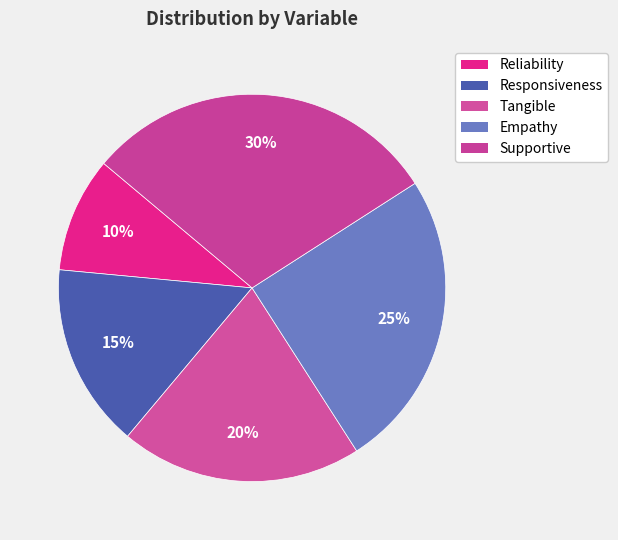

What percentage is the Empathy slice, to the nearest percent?

25%